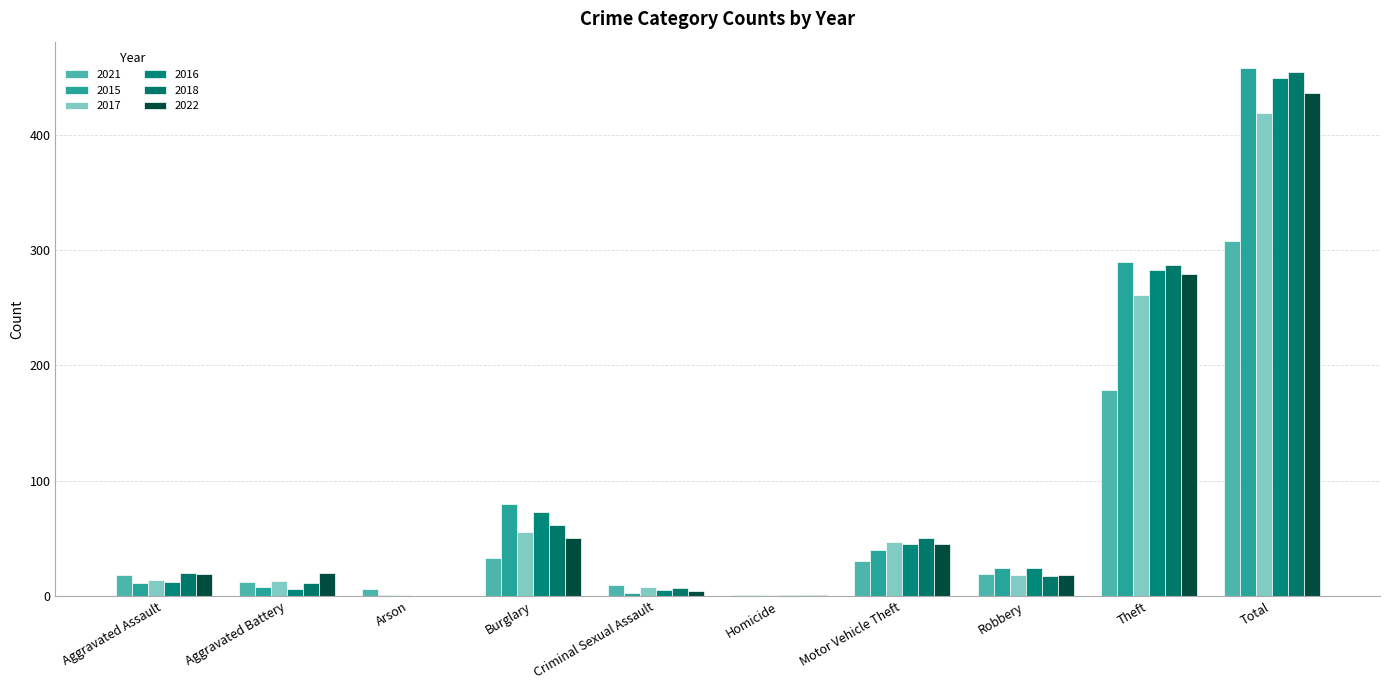

At how many categories does at least one series exceed 17?

7